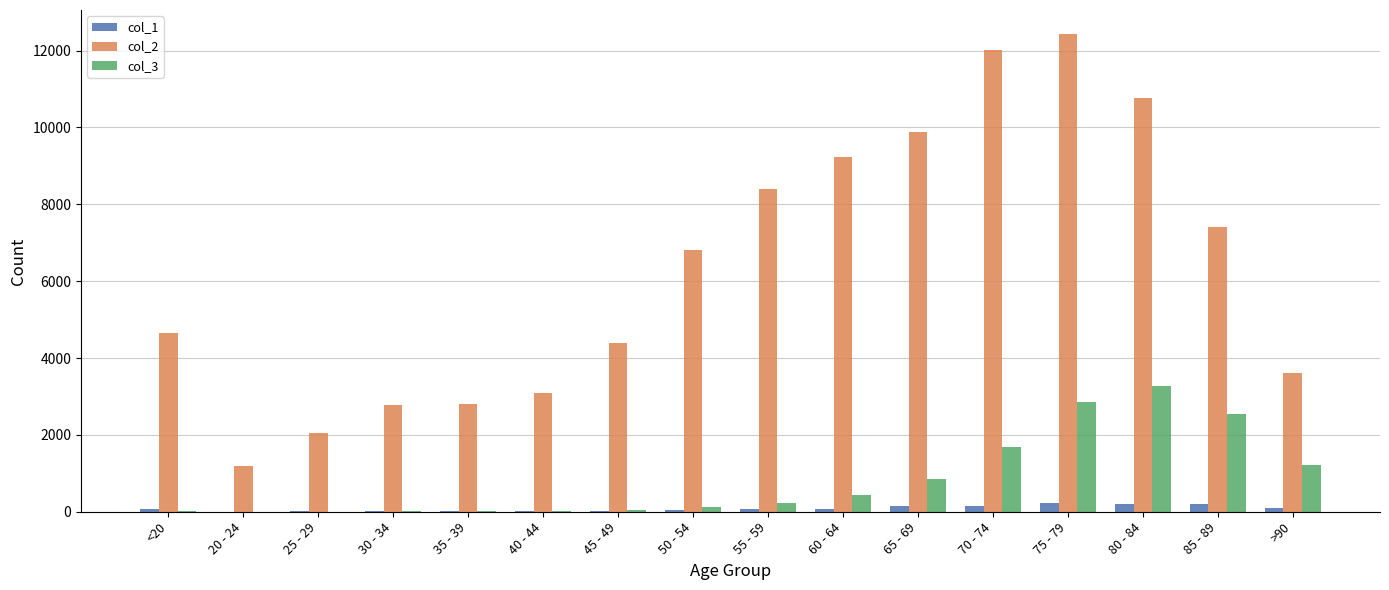

The value of col_2 at 20 - 24 is 1888. True or false?

False